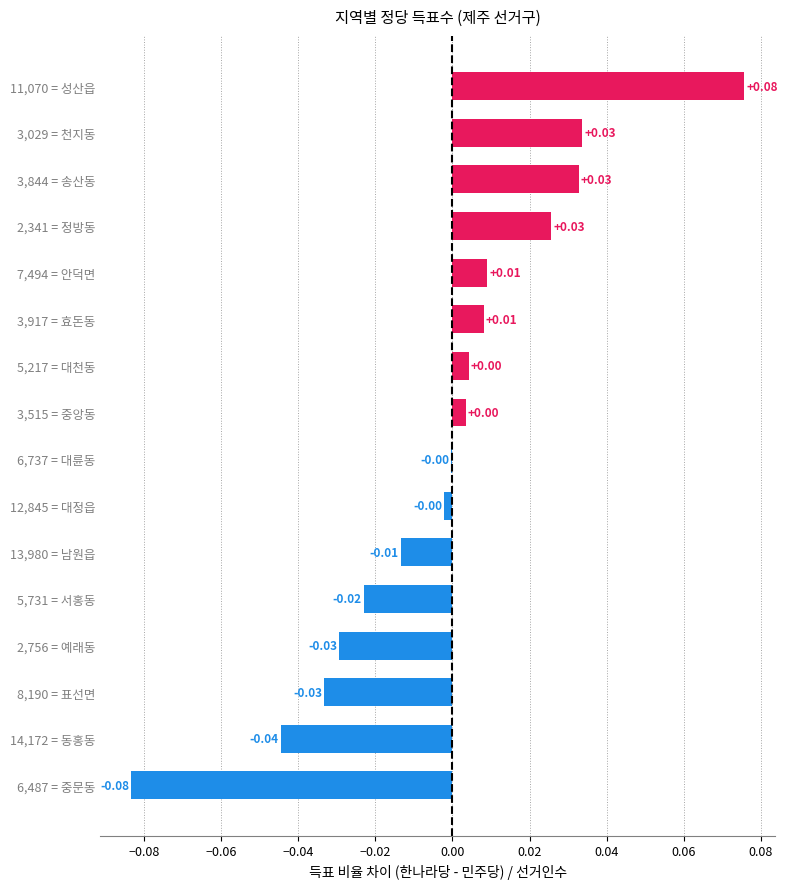

Which has a higher value, 8,190 = 표선면 or 7,494 = 안덕면?

7,494 = 안덕면